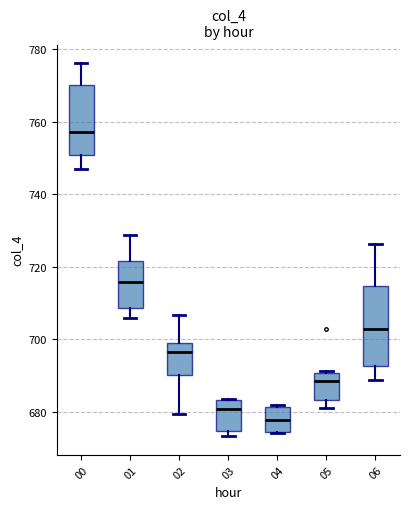

Where does the upper whisker of the box at x = 06 end on the y-axis? The values are not printed on the chart, so give them approximately, as read against the axis.

726